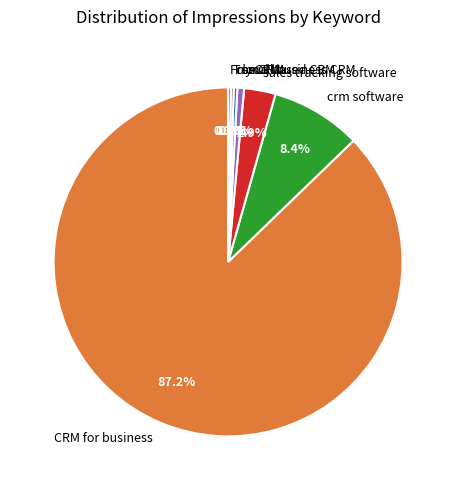

What is the majority slice?

CRM for business